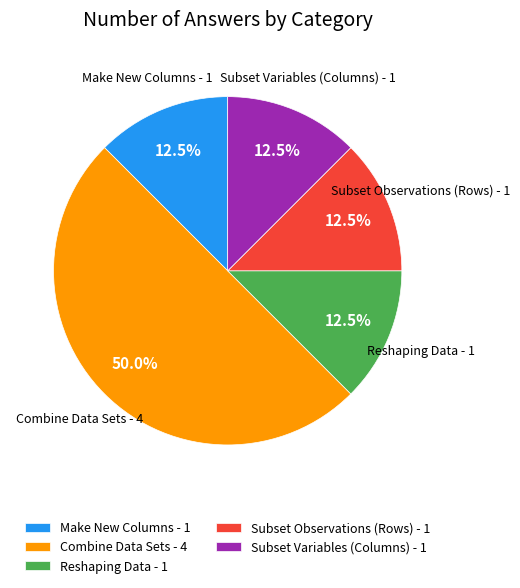

What is the total percentage of Subset Observations (Rows) - 1 and Make New Columns - 1?

25.0%